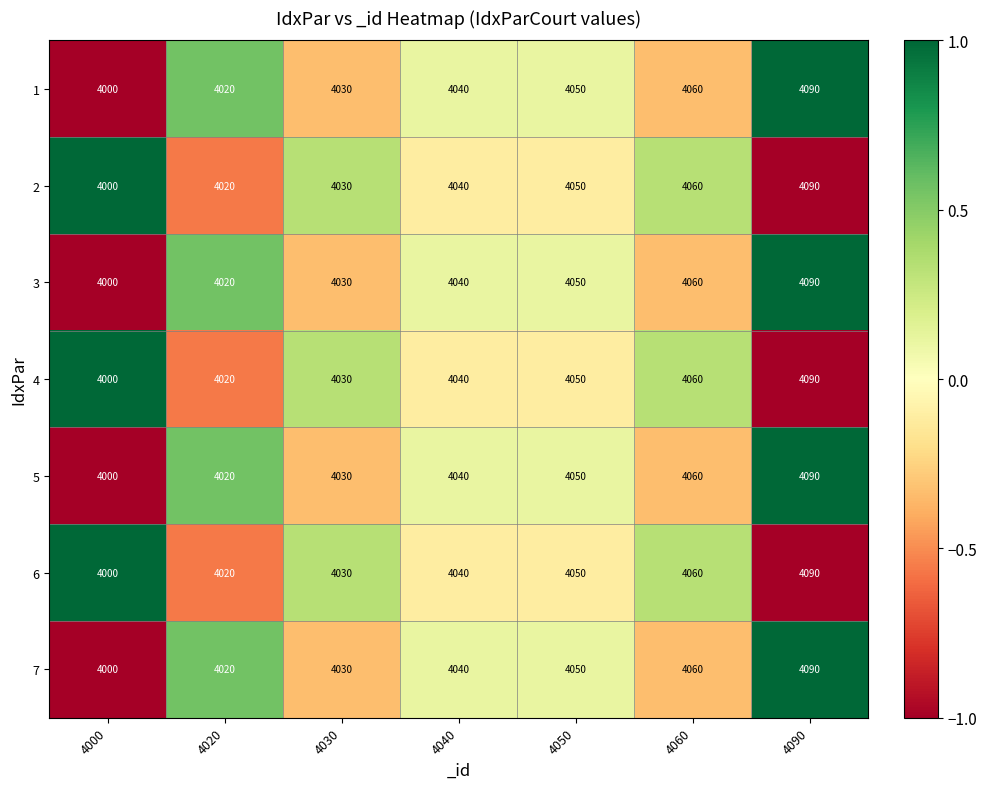

At how many categories does at least one series exceed 4036?

4